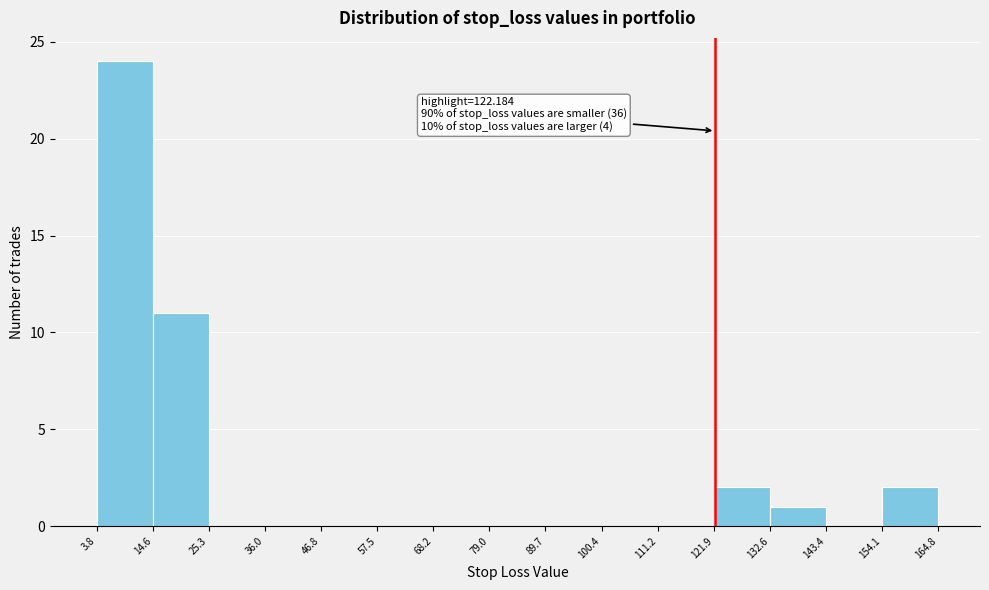

Over which range of the x-axis is the bar tallest?

3.8 to 14.6